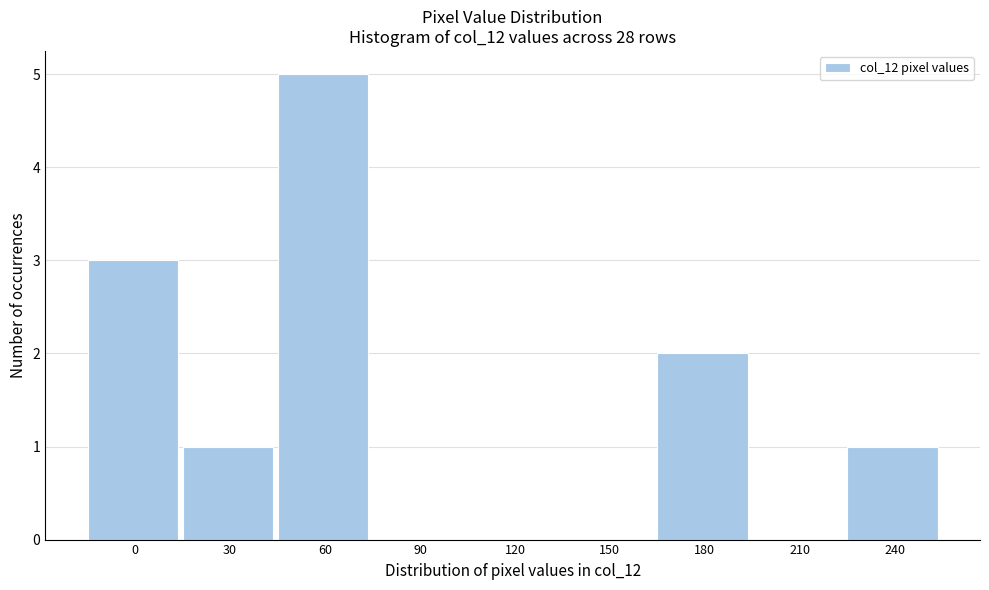

Reading right to left, list all the values displayed in this chart.

240=1	210=0	180=2	150=0	120=0	90=0	60=5	30=1	0=3